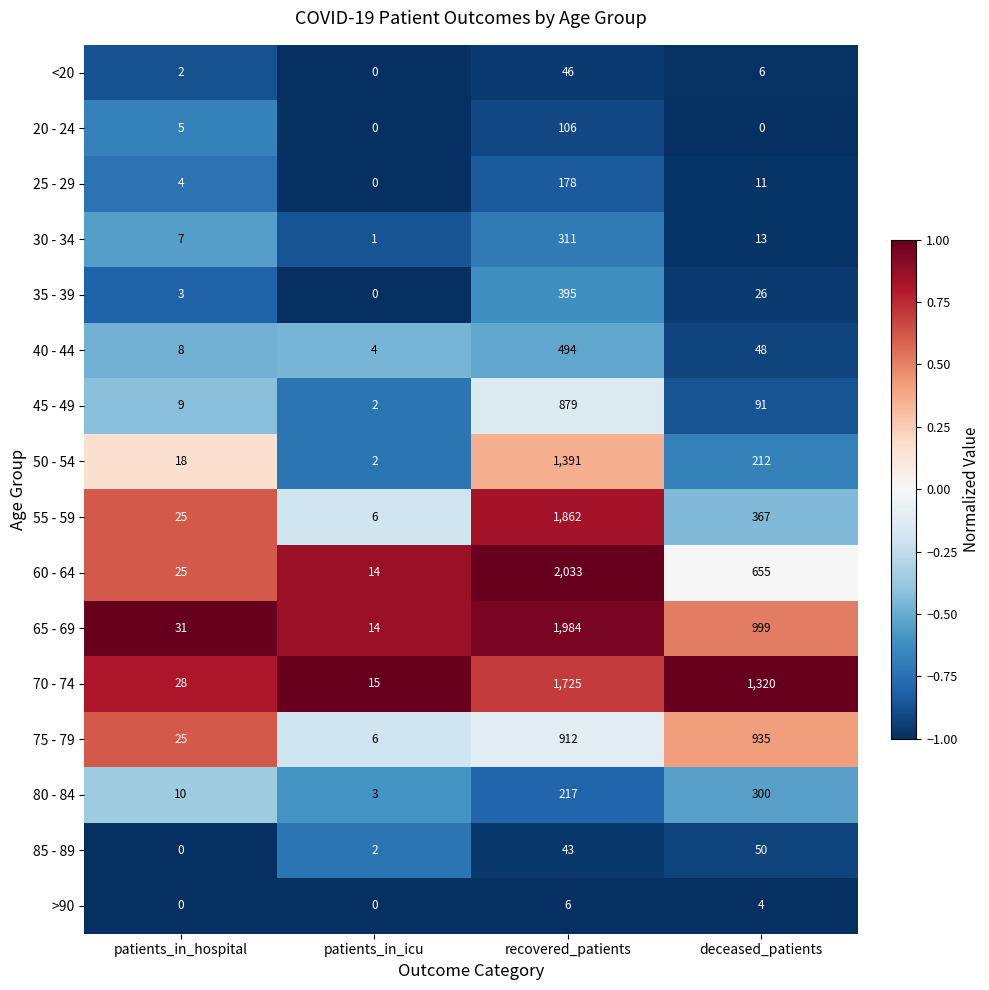

True or false: 25 - 29 has a value of 18 at deceased_patients.

False